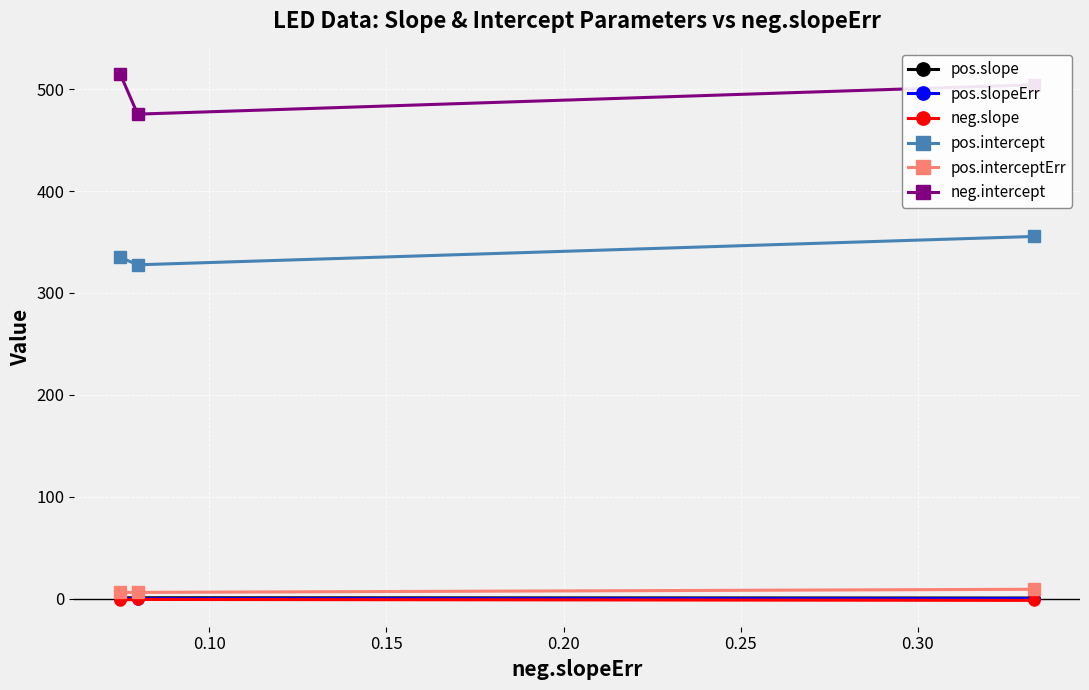

Which series has the largest total across all categories?

neg.intercept